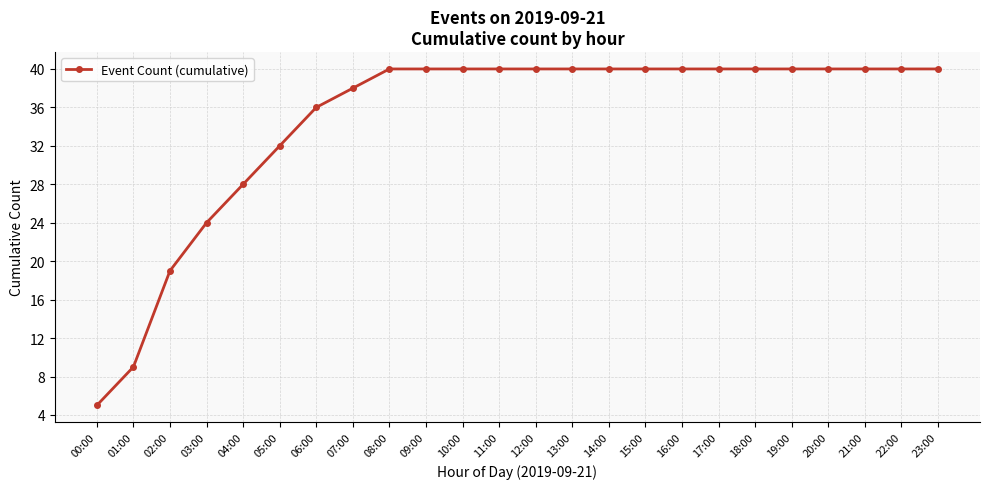

At which label is the value closest to 22?

03:00